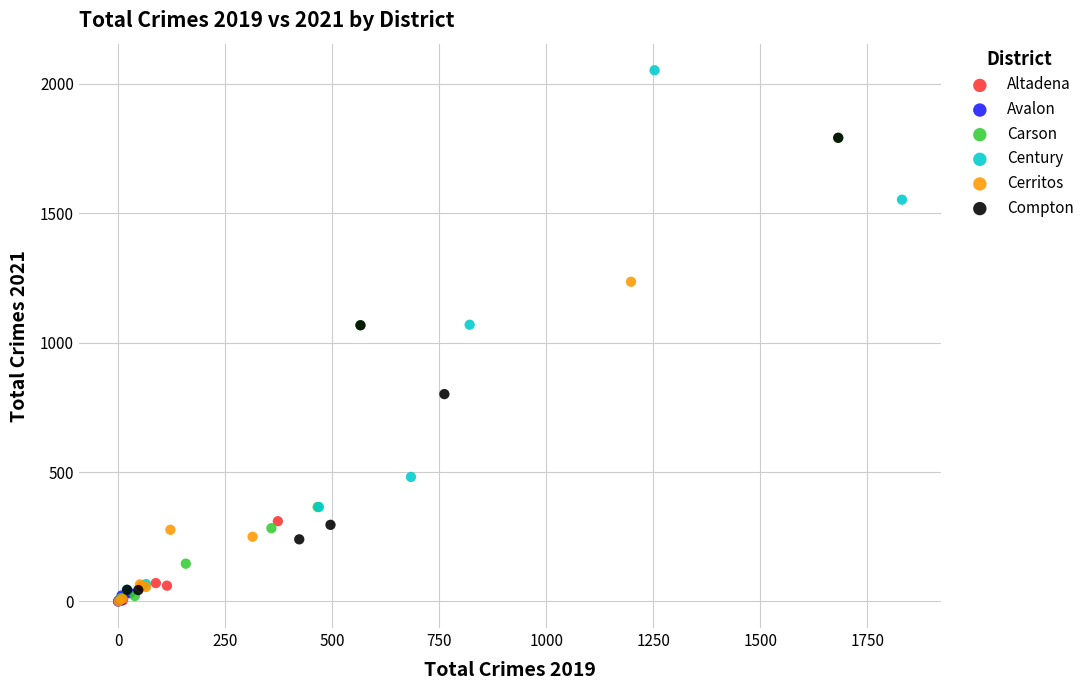

Which series has the largest Y range (max minus min)?

Century